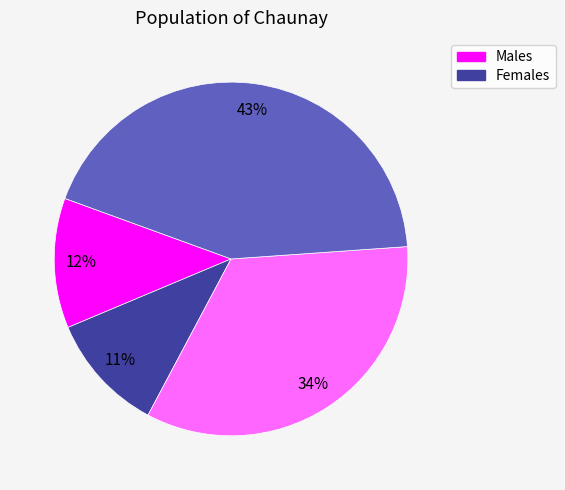

To the nearest percent, what is the difference between the largest and smallest slice percentages?

32%